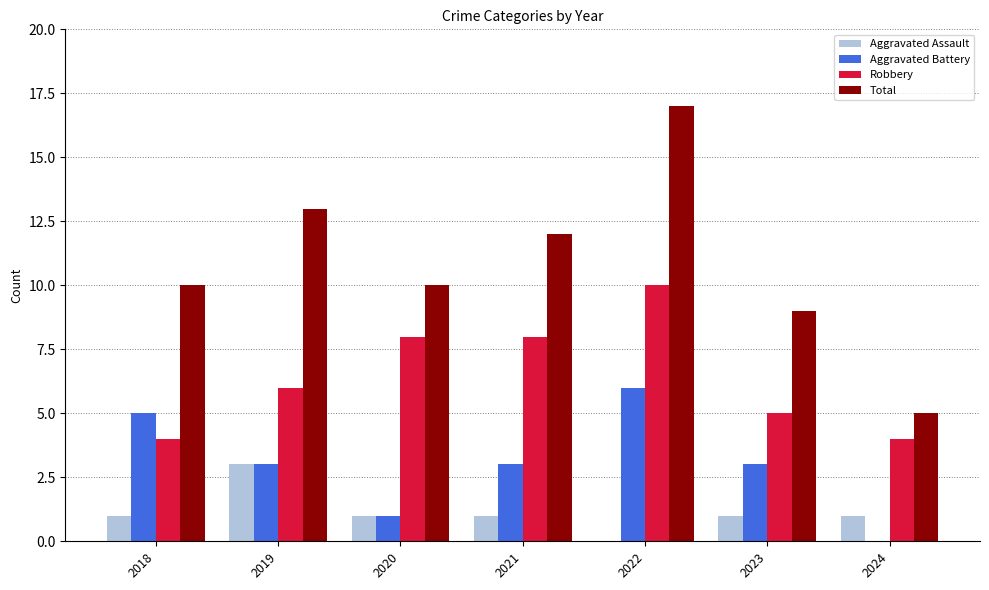

What is the sum of the Robbery values at 2019 and 2018?

10